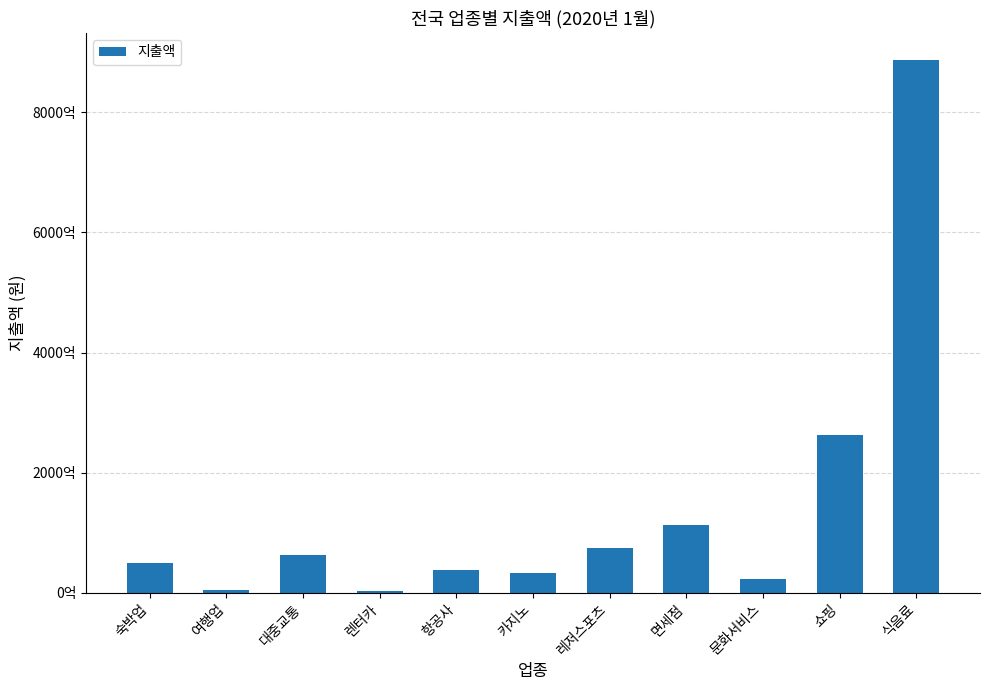

List the labels in order of value, largest first.

식음료, 쇼핑, 면세점, 레저스포츠, 대중교통, 숙박업, 항공사, 카지노, 문화서비스, 여행업, 렌터카